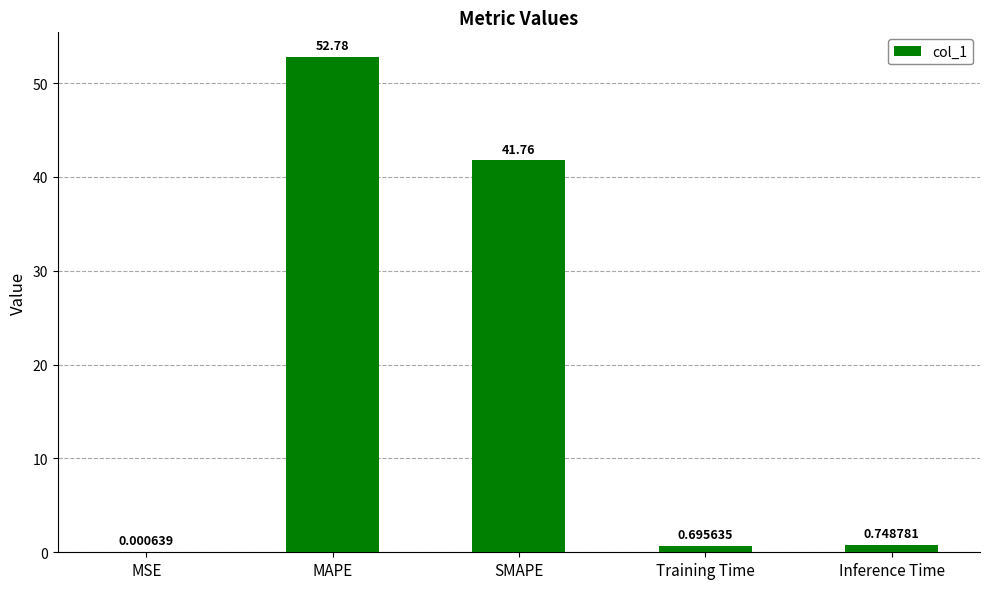

What is the change in value from SMAPE to Inference Time?

-41.0